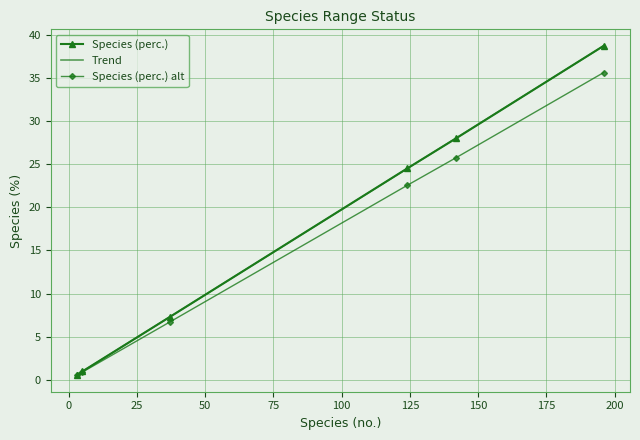

What is the value of the Species (perc.) point at the 3rd from the left?

7.3